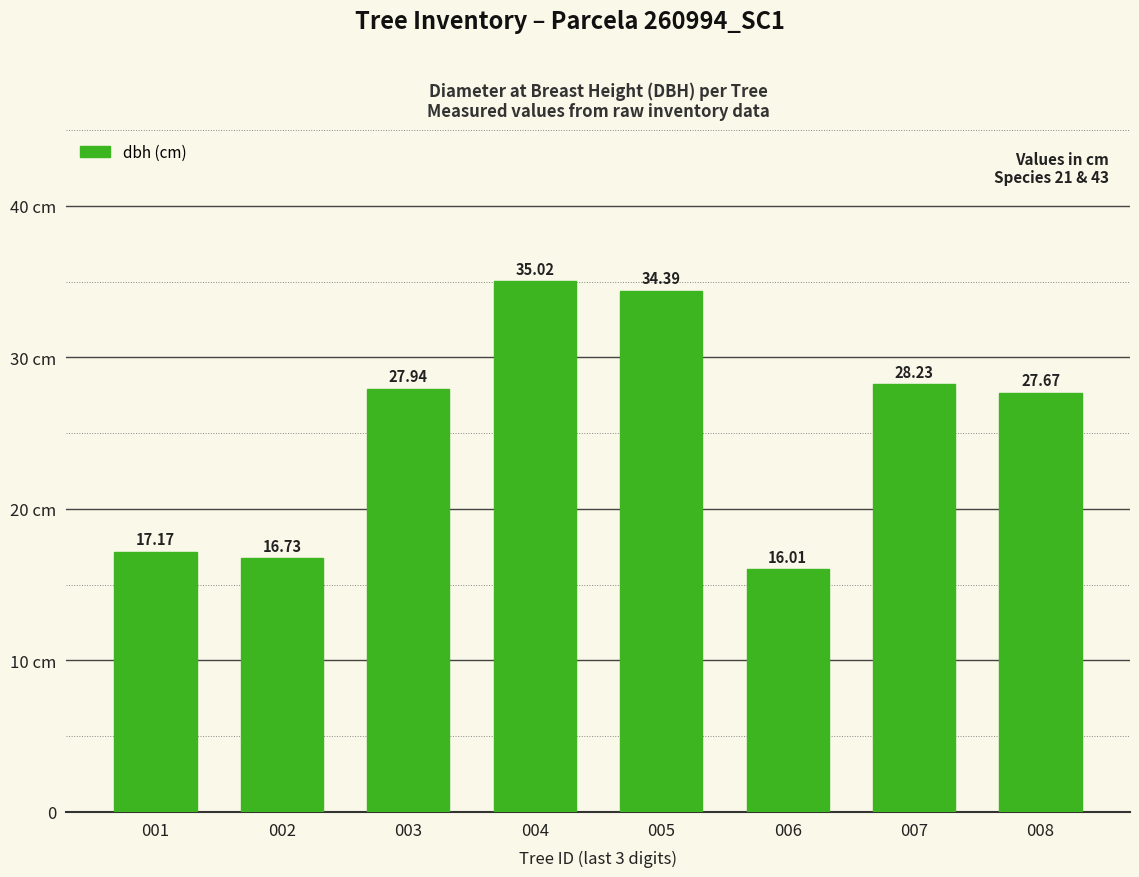

Between 008 and 001, which is larger?

008